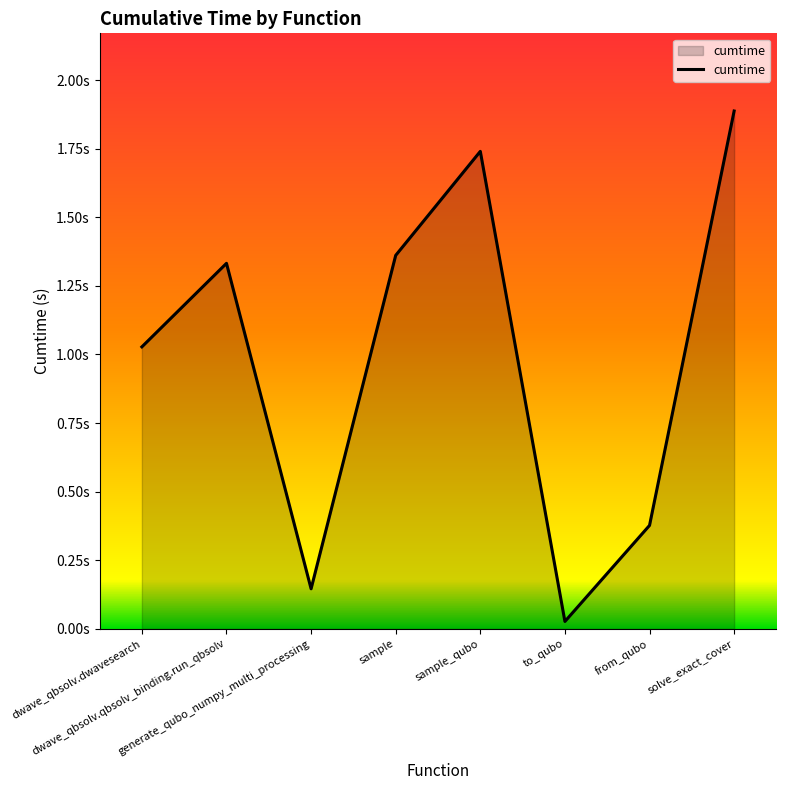

At which label does the data first exceed 1?

dwave_qbsolv.dwavesearch